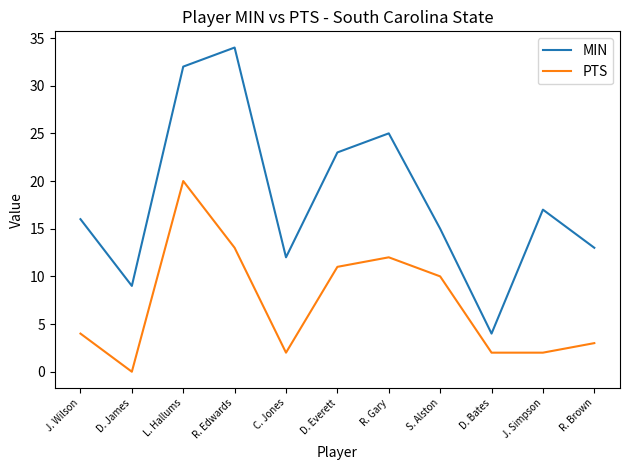

Is it true that MIN equals 29 at J. Simpson?

False